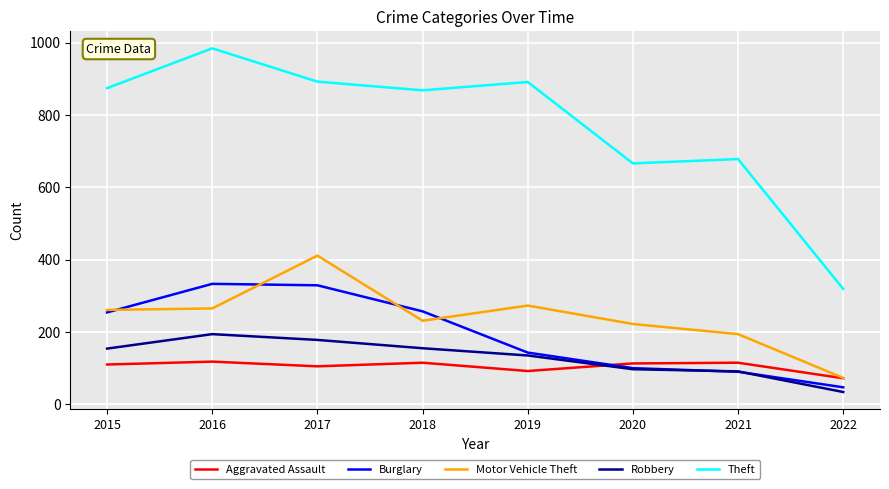

The value of Robbery at 2021 is 91. True or false?

True